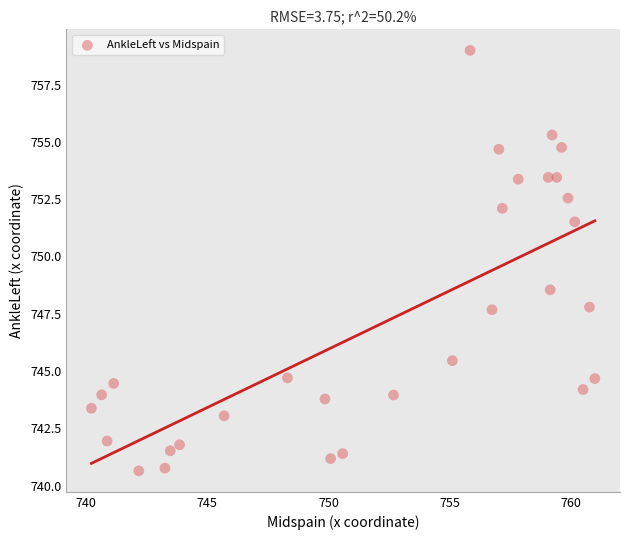

What is the range of Y values (max minus min)?

18.3